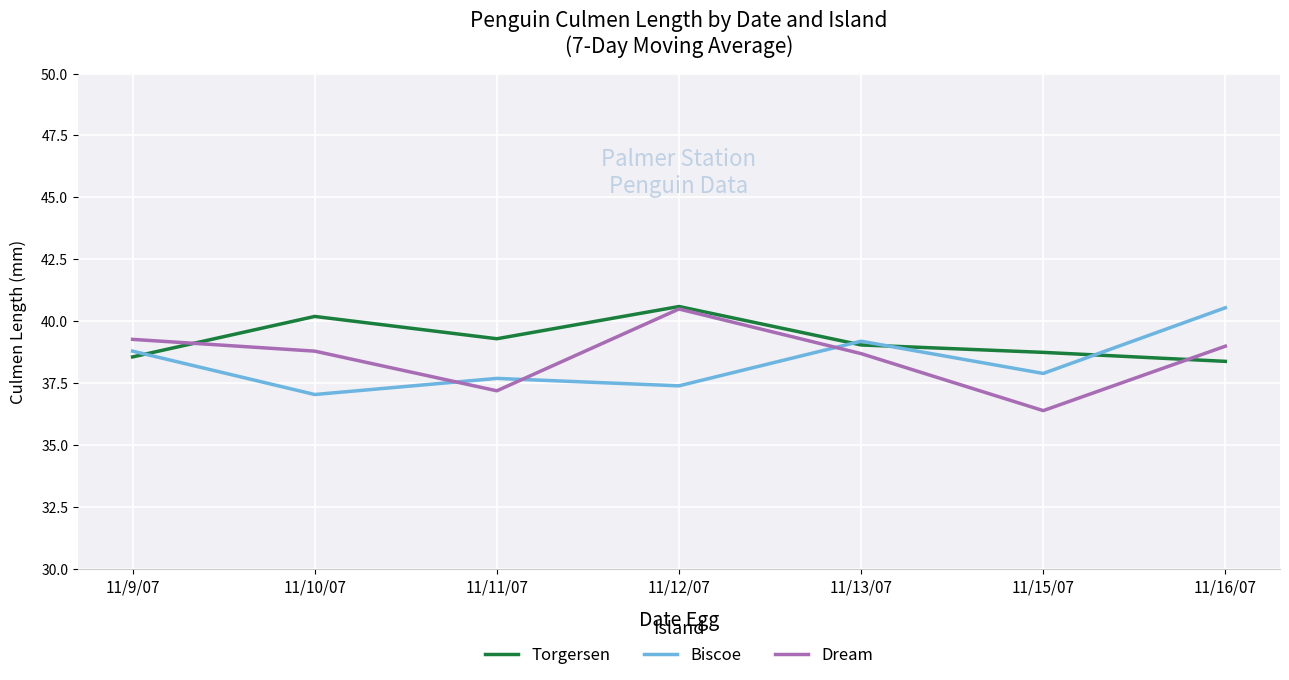

Does the chart display data point markers on the line(s)?

No